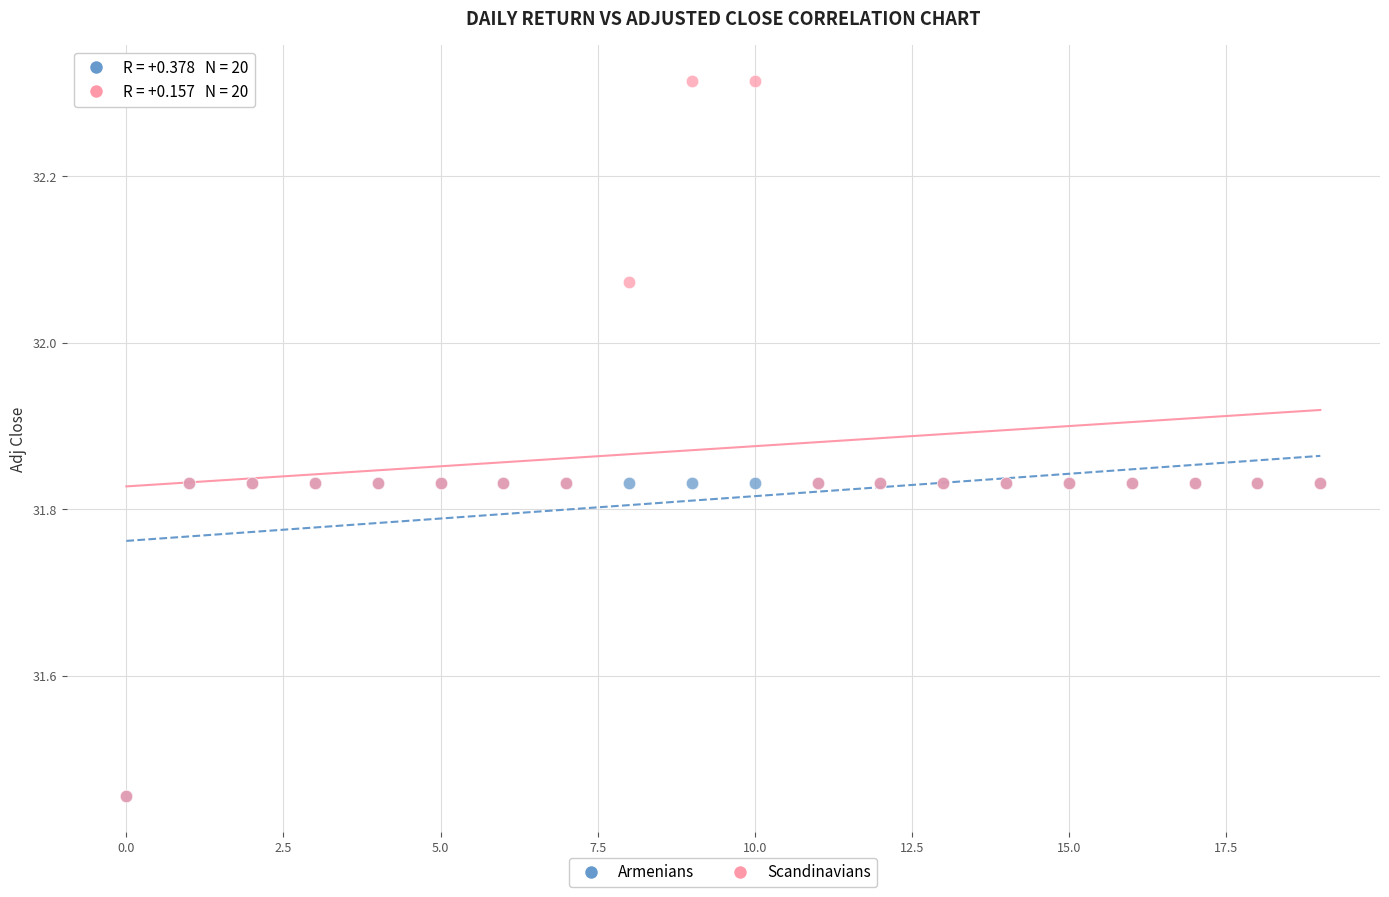

Which series contains the highest Y value?

Scandinavians